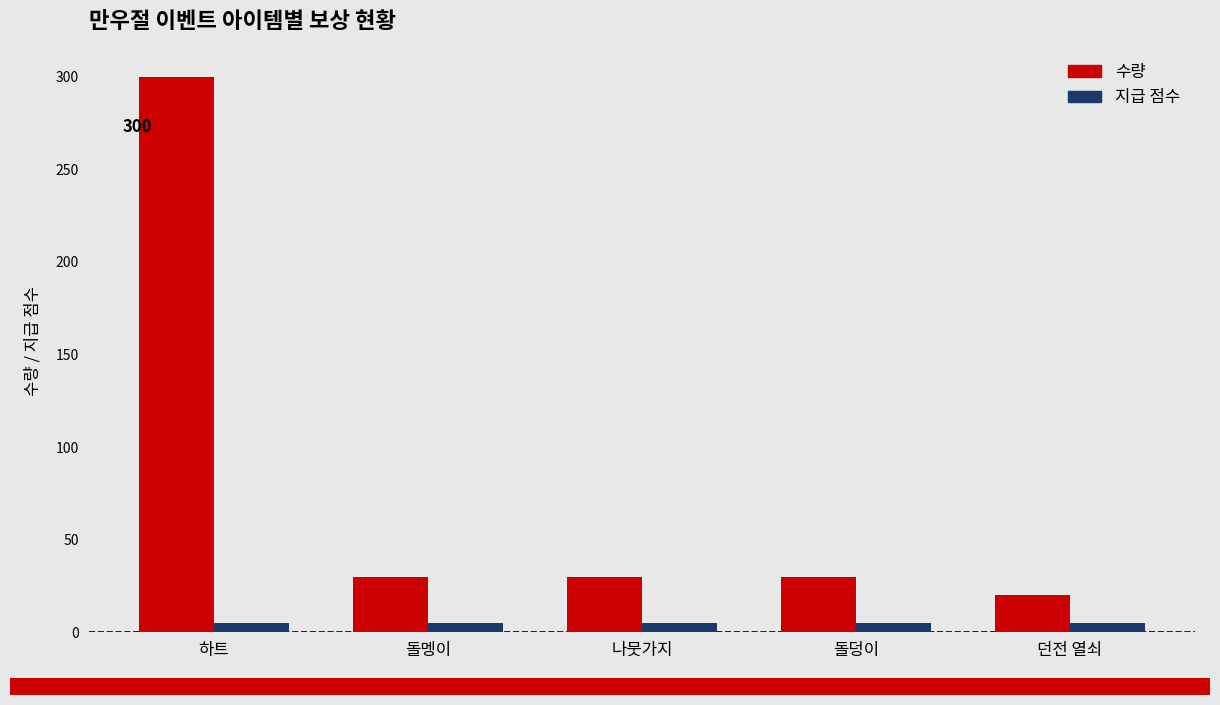

Reading left to right, list all the values displayed in this chart.

수량: 300	30	30	30	20
지급 점수: 5	5	5	5	5